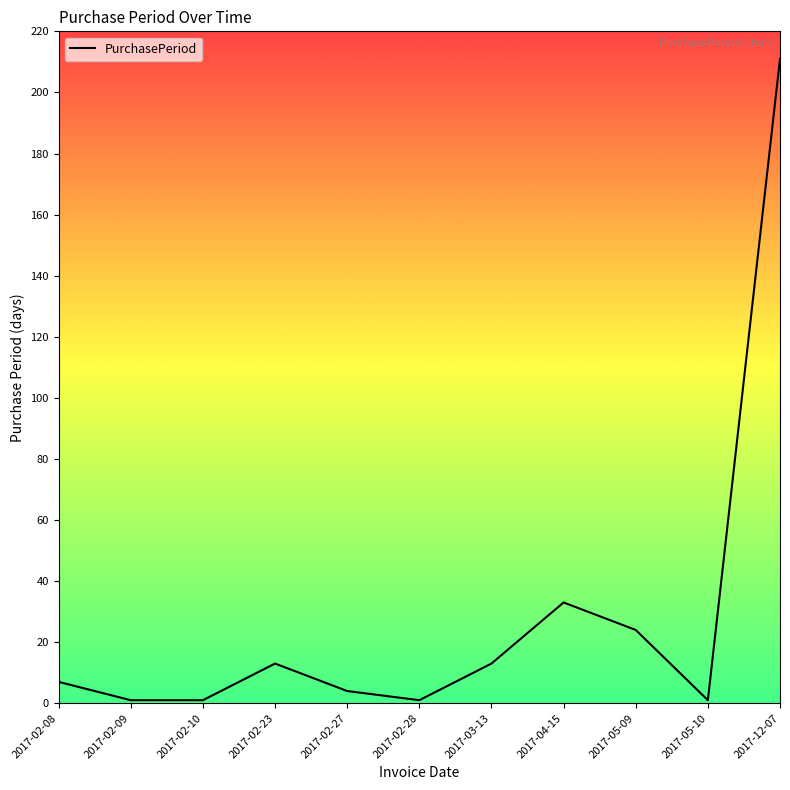

Reading right to left, list all the values displayed in this chart.

211	1	24	33	13	1	4	13	1	1	7